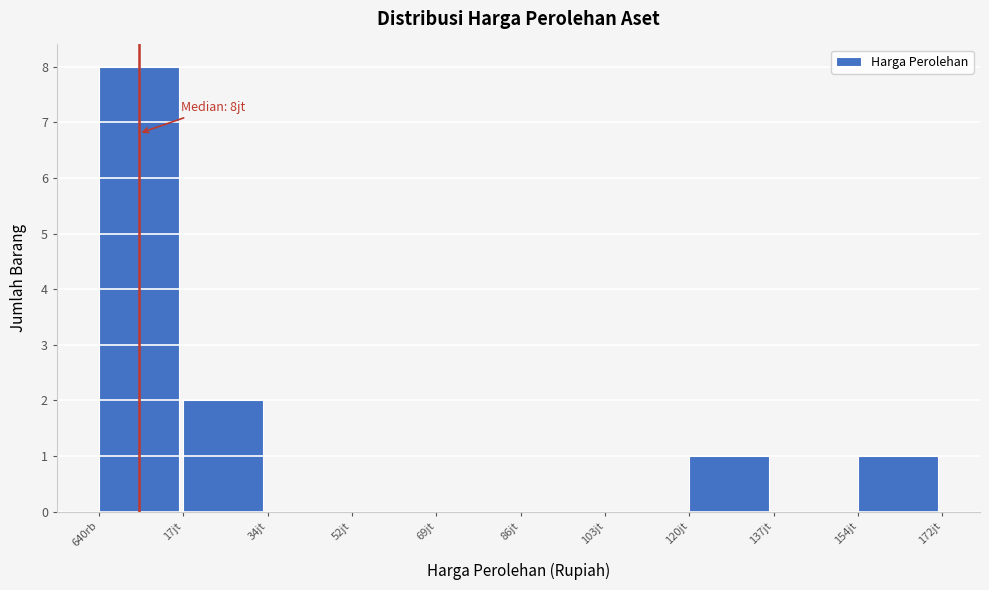

Reading left to right, list all the values displayed in this chart.

640rb=8	17jt=2	34jt=0	52jt=0	69jt=0	86jt=0	103jt=0	120jt=1	137jt=0	154jt=1